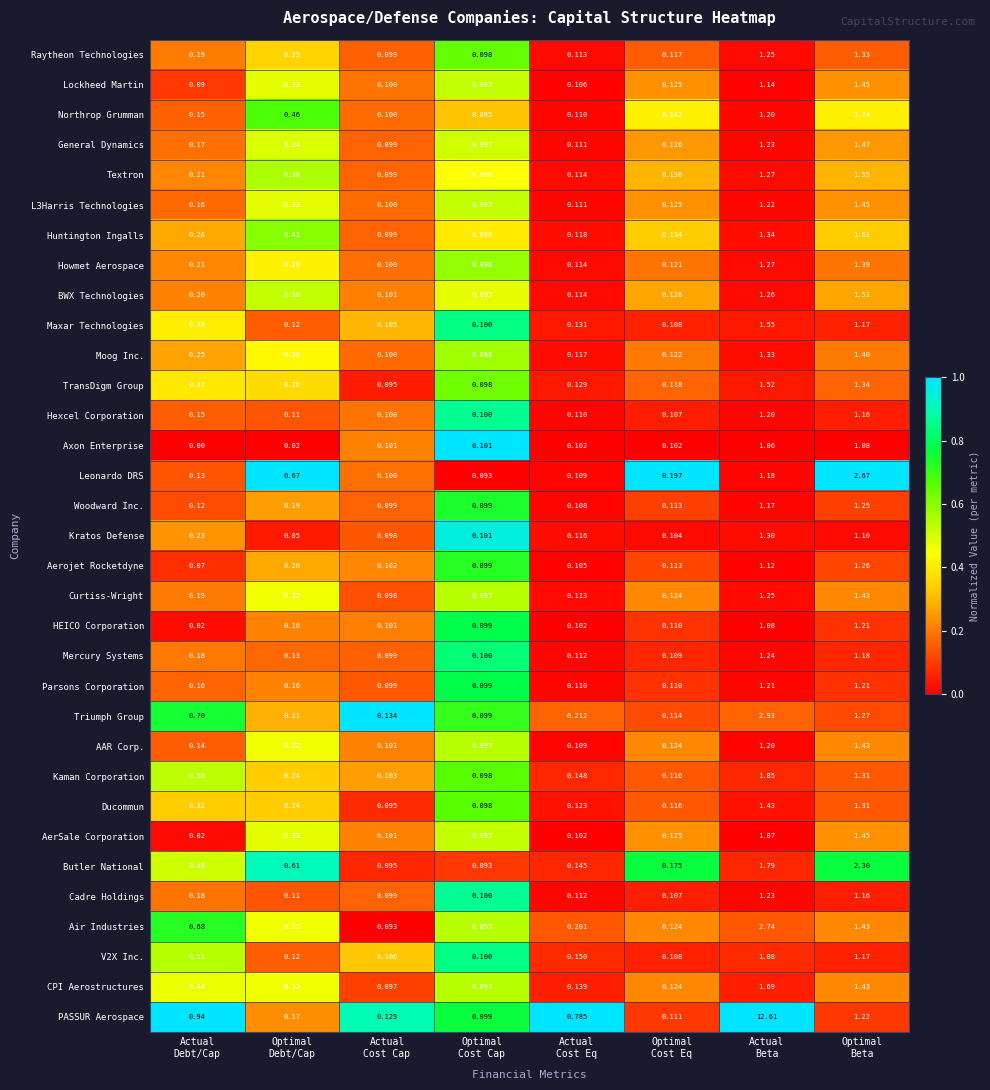

Which series has the largest range (max minus min)?

PASSUR Aerospace